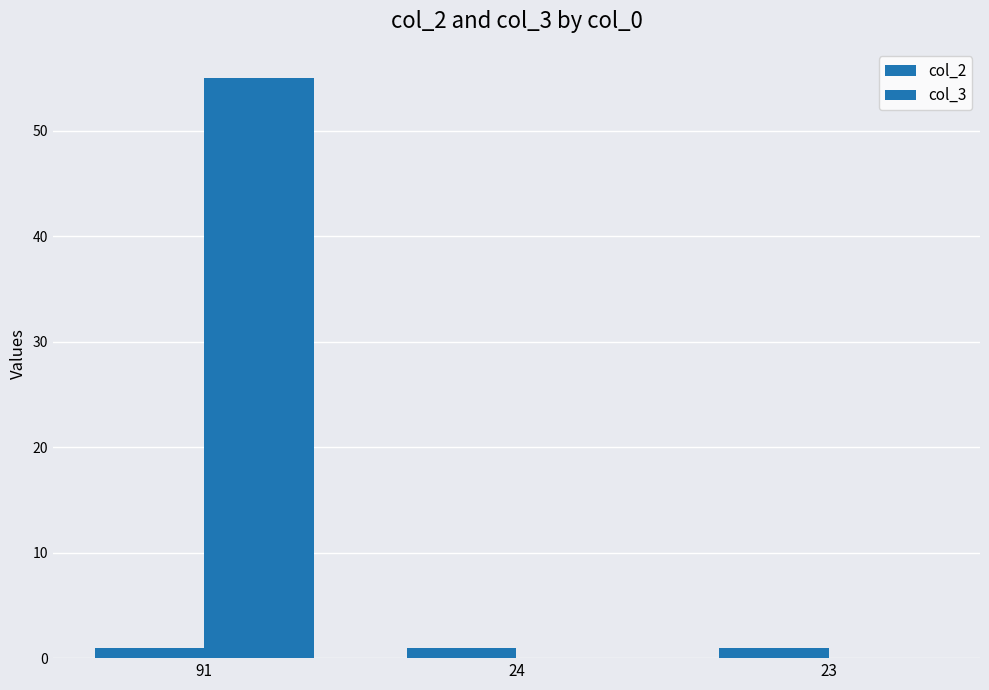

Between 24 and 91, which is larger?

24